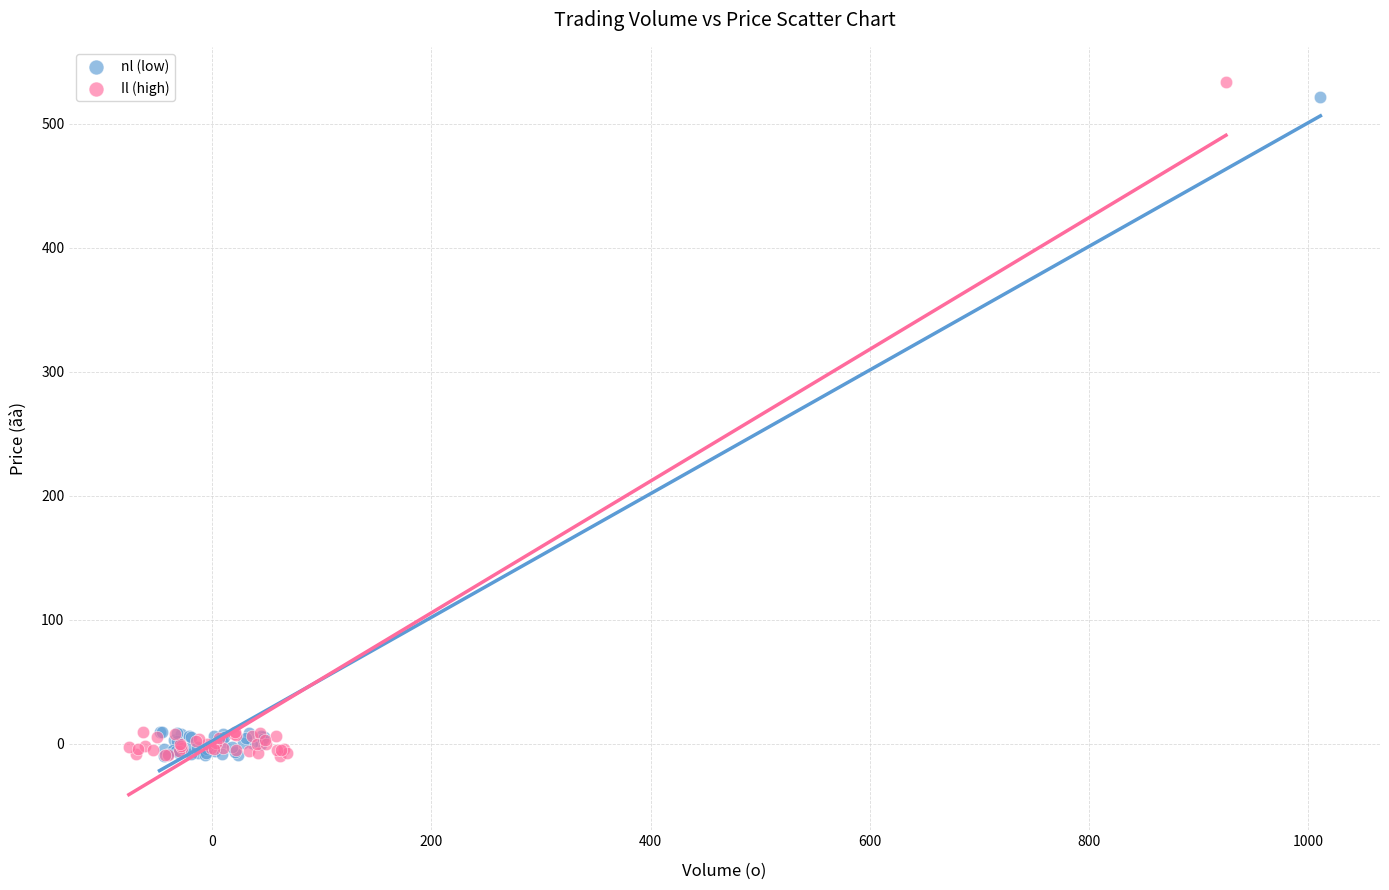

Which series reaches the maximum Y coordinate?

Il (high)